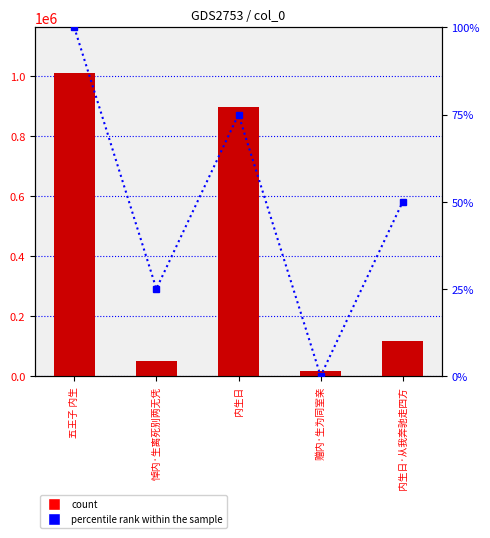

Rank the series by their maximum value, from lowest to highest.

percentile rank within the sample, col_0